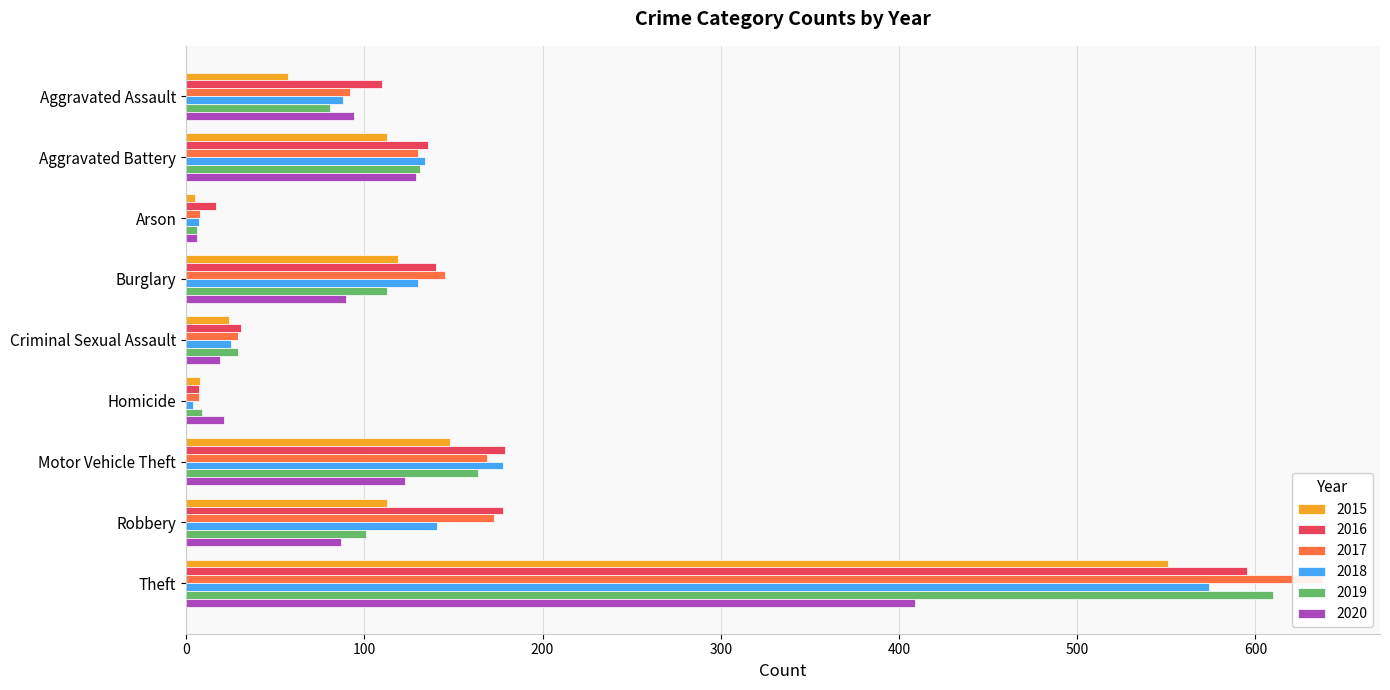

What is the spread (max minus min) of values at Aggravated Battery?

23